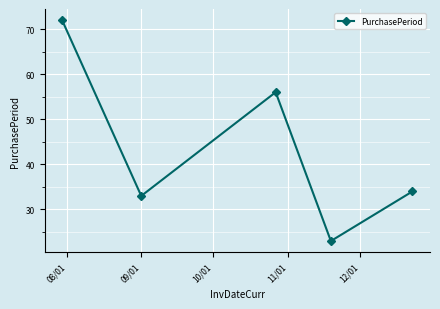

How many interior local valleys (lower than both neighbors) does the data have?

2